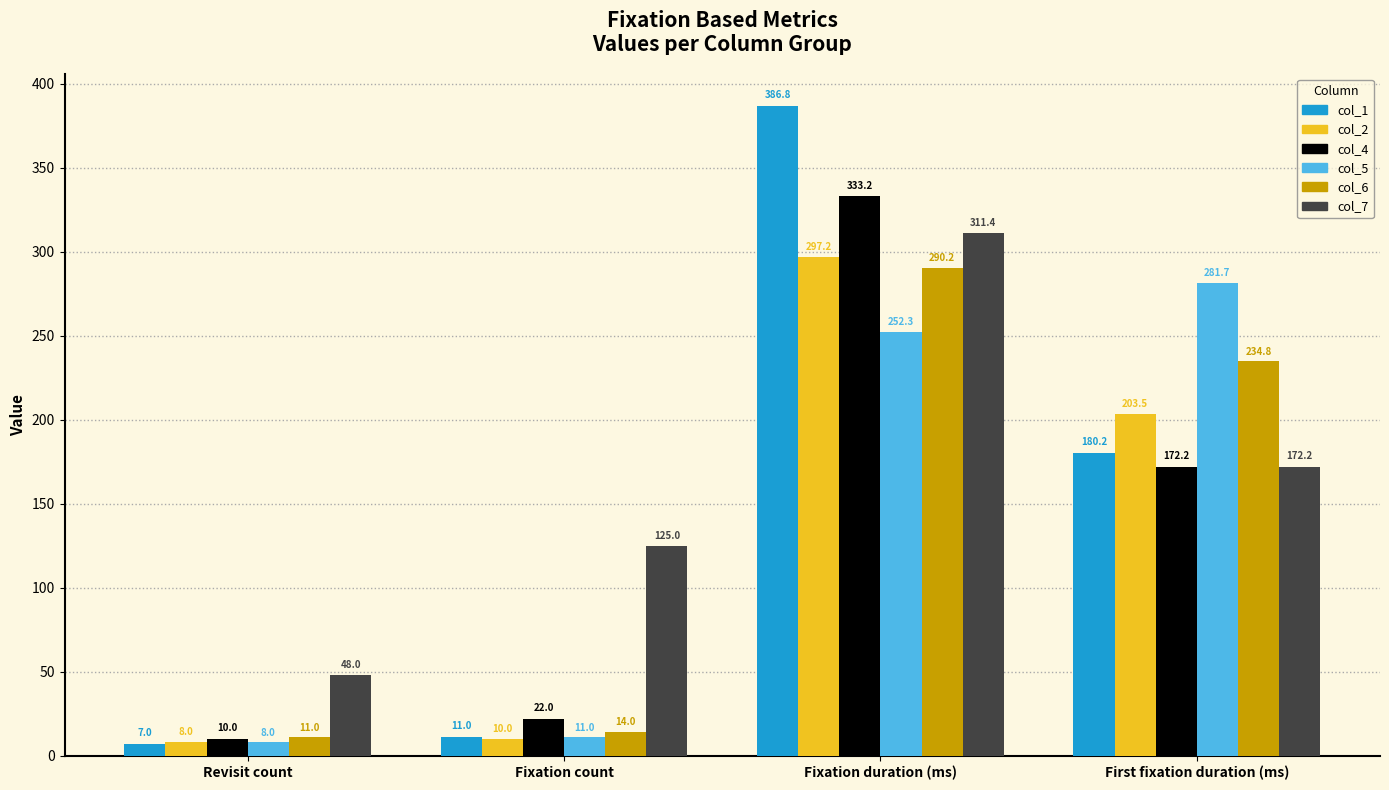

List the series in order of their peak value, highest first.

col_1, col_4, col_7, col_2, col_6, col_5